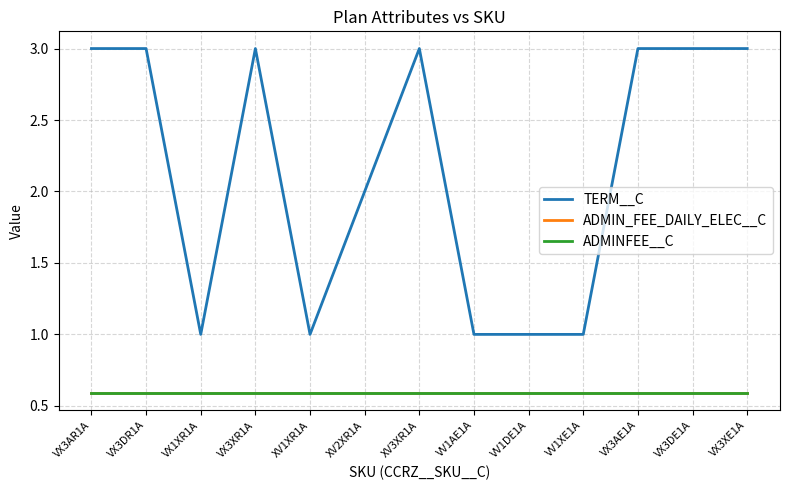

Rank the categories by ADMINFEE__C value from lowest to highest.

VX3AR1A, VX3DR1A, VX1XR1A, VX3XR1A, XV1XR1A, XV2XR1A, XV3XR1A, VV1AE1A, VV1DE1A, VV1XE1A, VX3AE1A, VX3DE1A, VX3XE1A